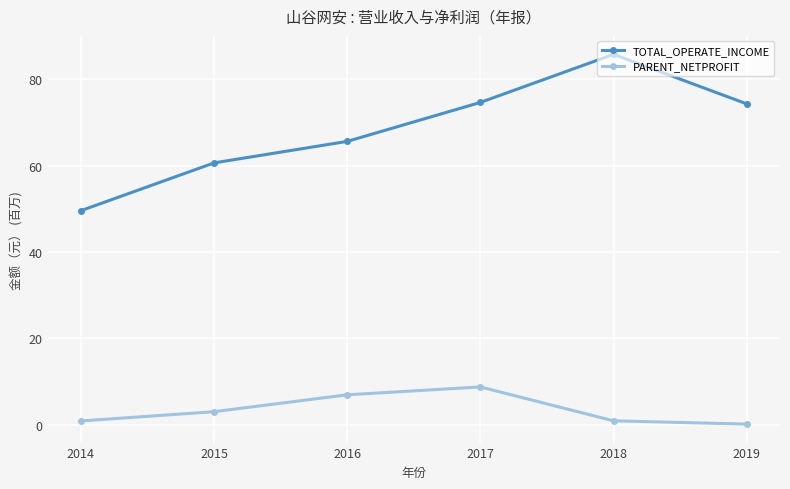

Is the value of TOTAL_OPERATE_INCOME at 2014 greater than the value of PARENT_NETPROFIT at 2019?

Yes